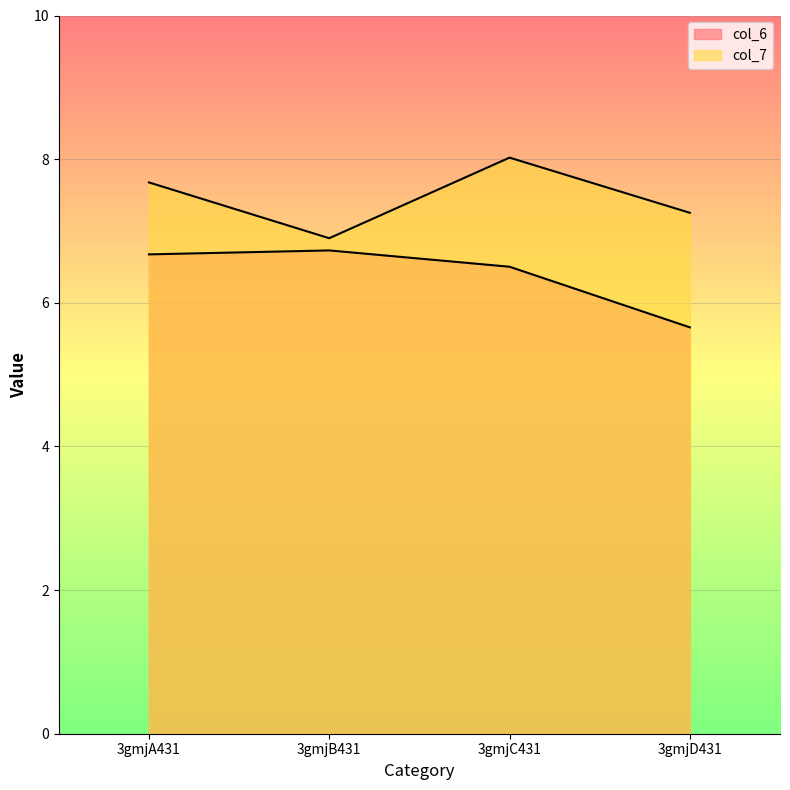

Is it true that col_7 equals 7.7 at 3gmjA431?

True